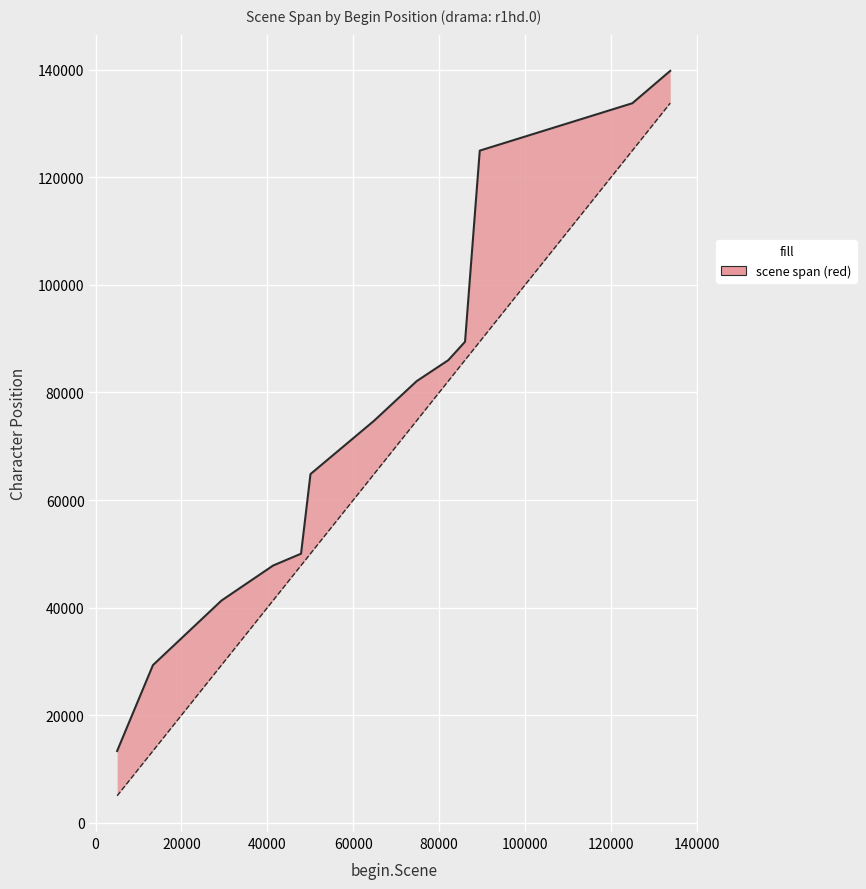

What is the highest value of the end.Scene series?

139782